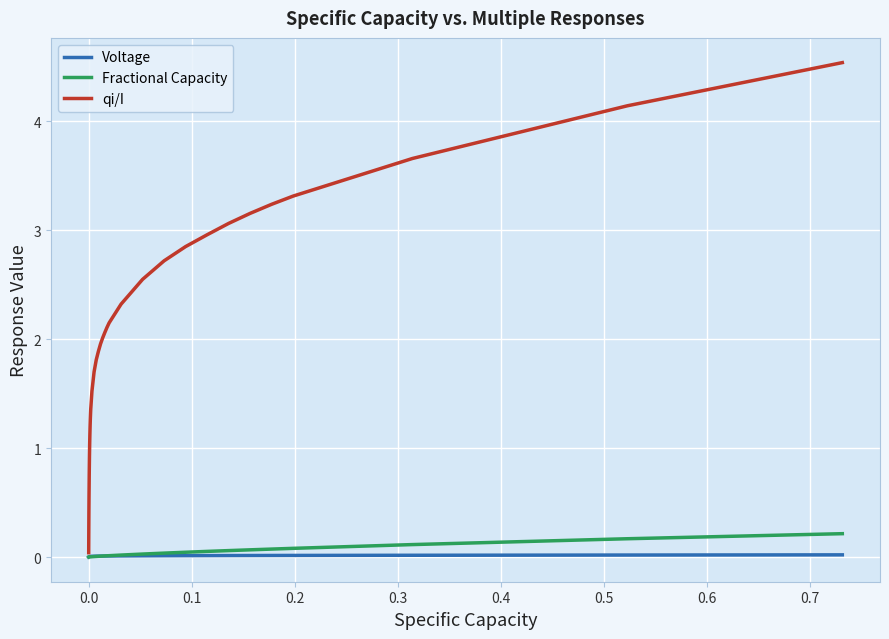

What is the highest value of the qi/I series?

4.5